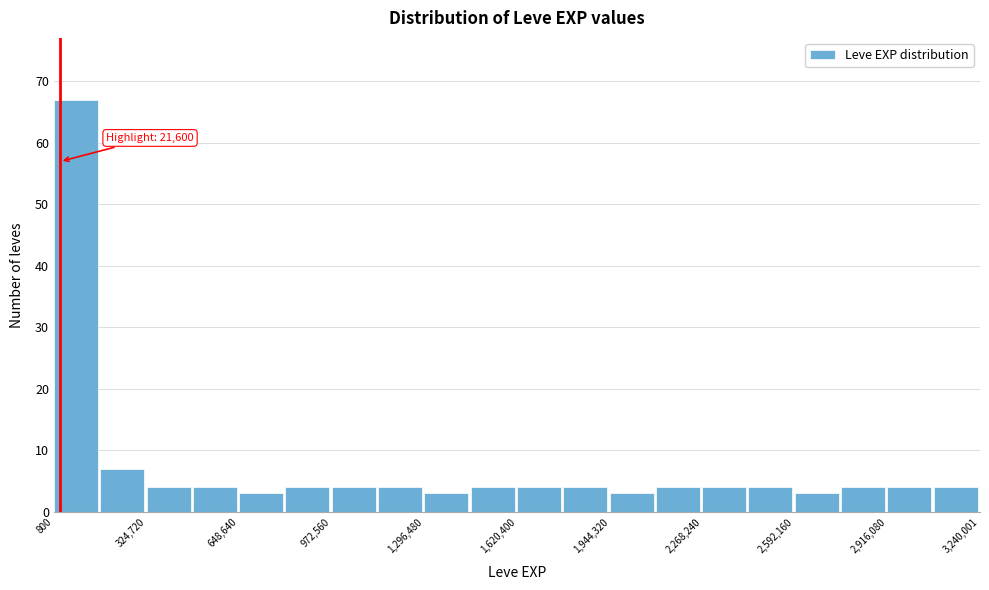

Read against the x-axis, roughly where is the centre of the tallest bar?

100000